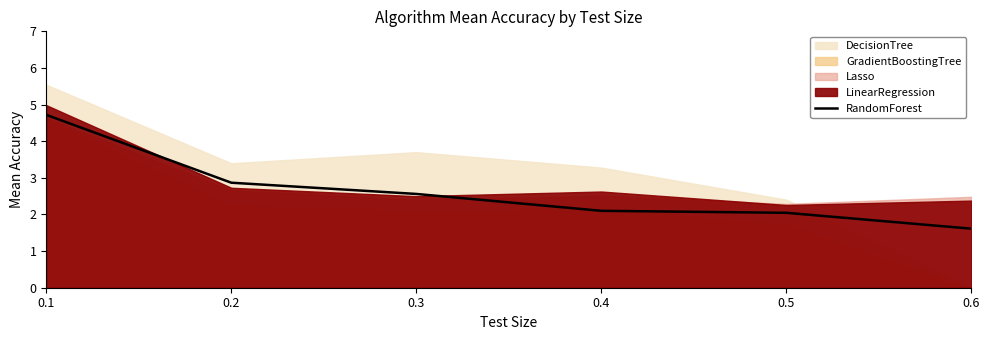

The value at 0.3 is 2.6. True or false?

True